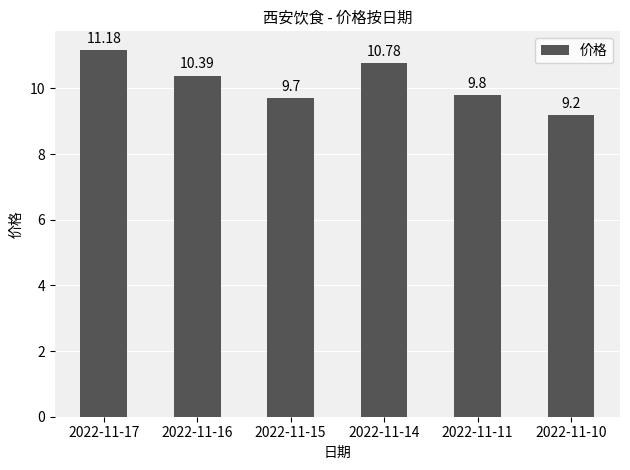

List the labels in order of value, largest first.

2022-11-17, 2022-11-14, 2022-11-16, 2022-11-11, 2022-11-15, 2022-11-10